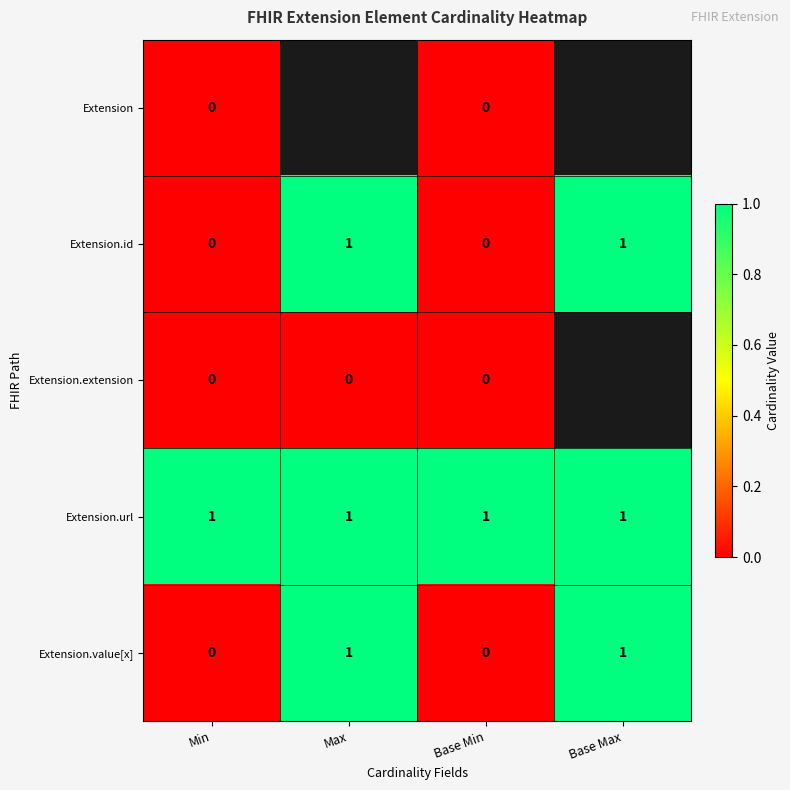

At how many categories does at least one series exceed 0?

4